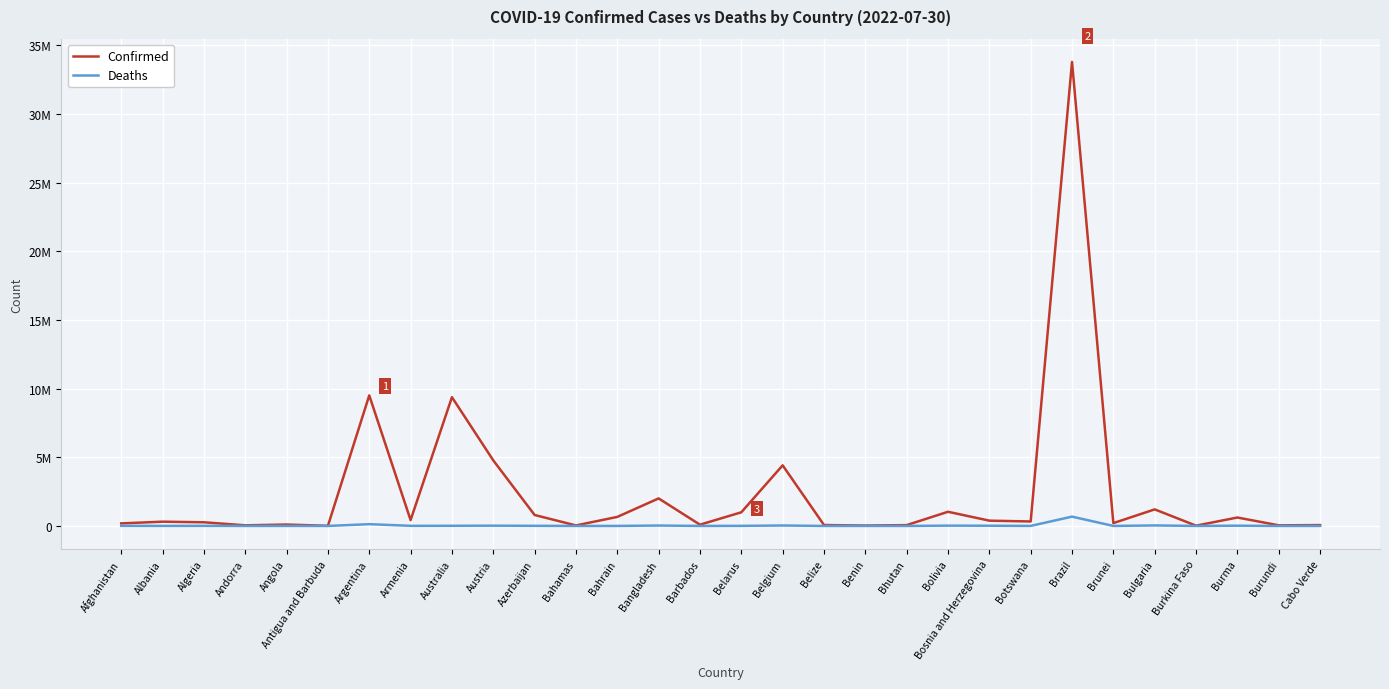

Where is the first local maximum for Deaths?

Algeria